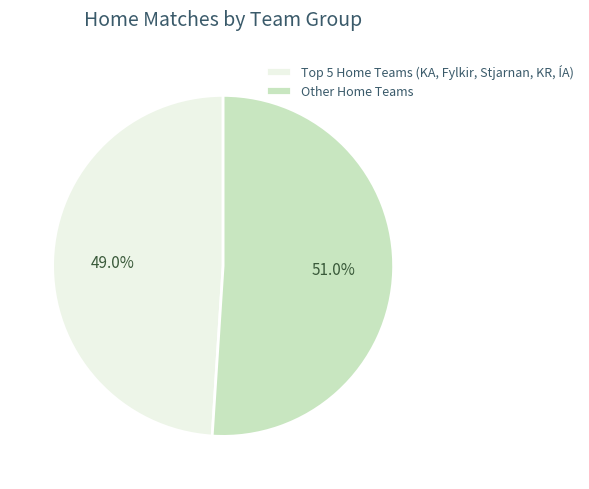

Which slice is the largest?

Other Home Teams